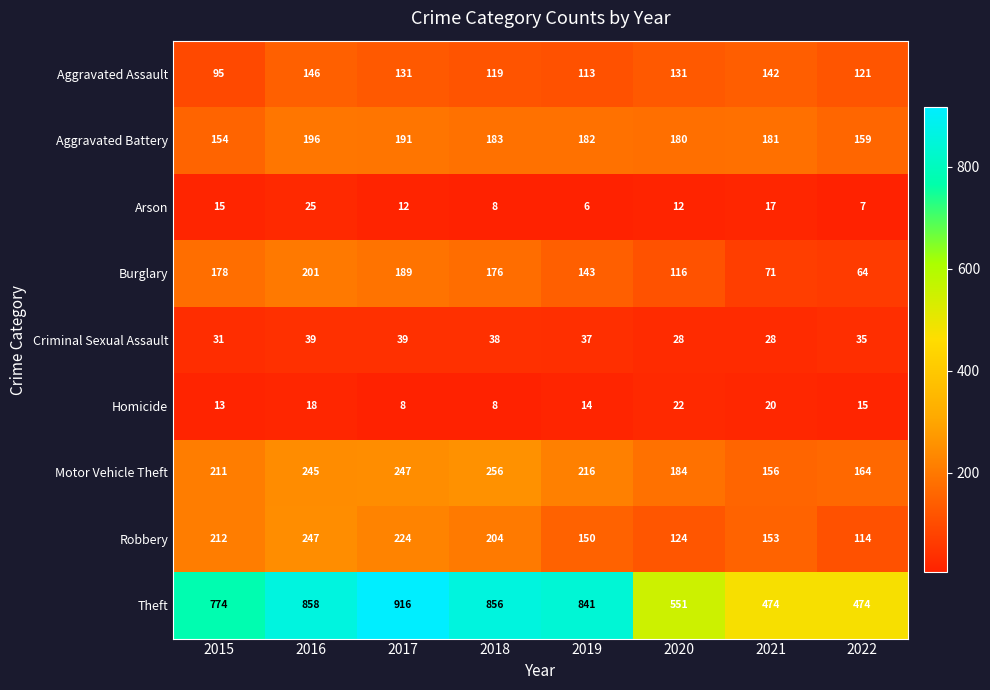

What is the difference between the maximum and second lowest values in the Criminal Sexual Assault series?

11